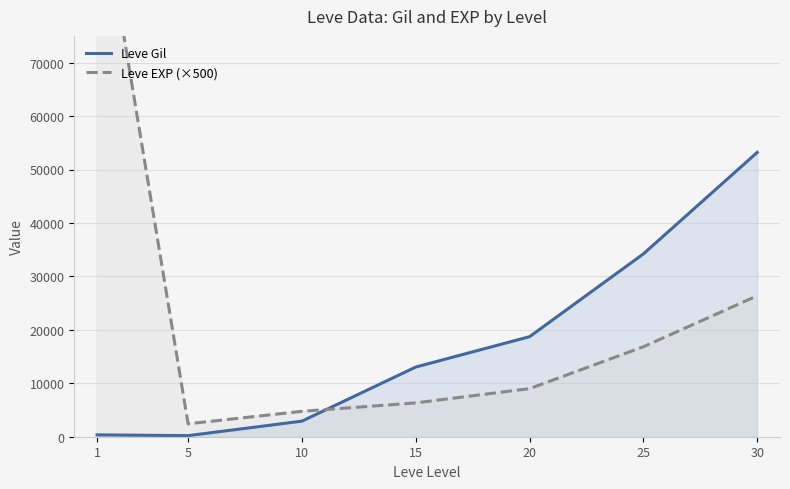

What is the sum of the Leve Gil values at 10 and 25?

37125.0